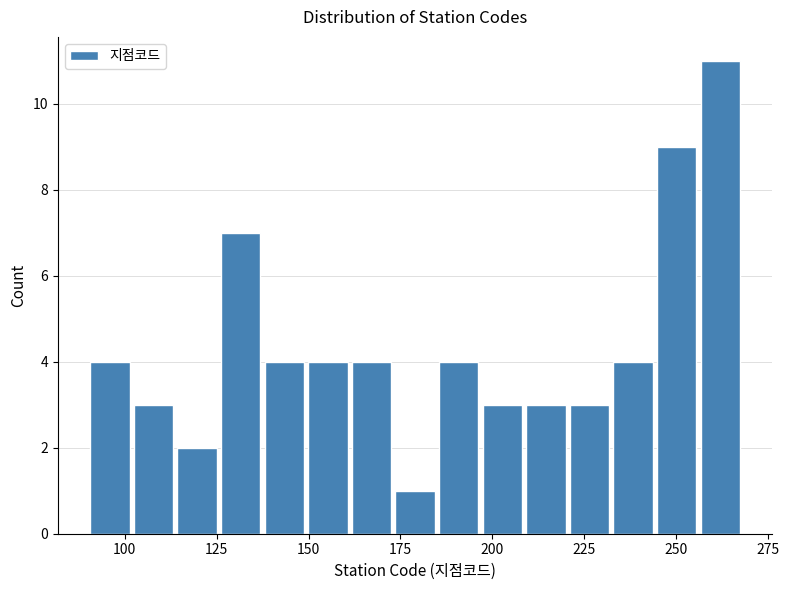

Read against the x-axis, roughly where is the centre of the tallest bar?

260